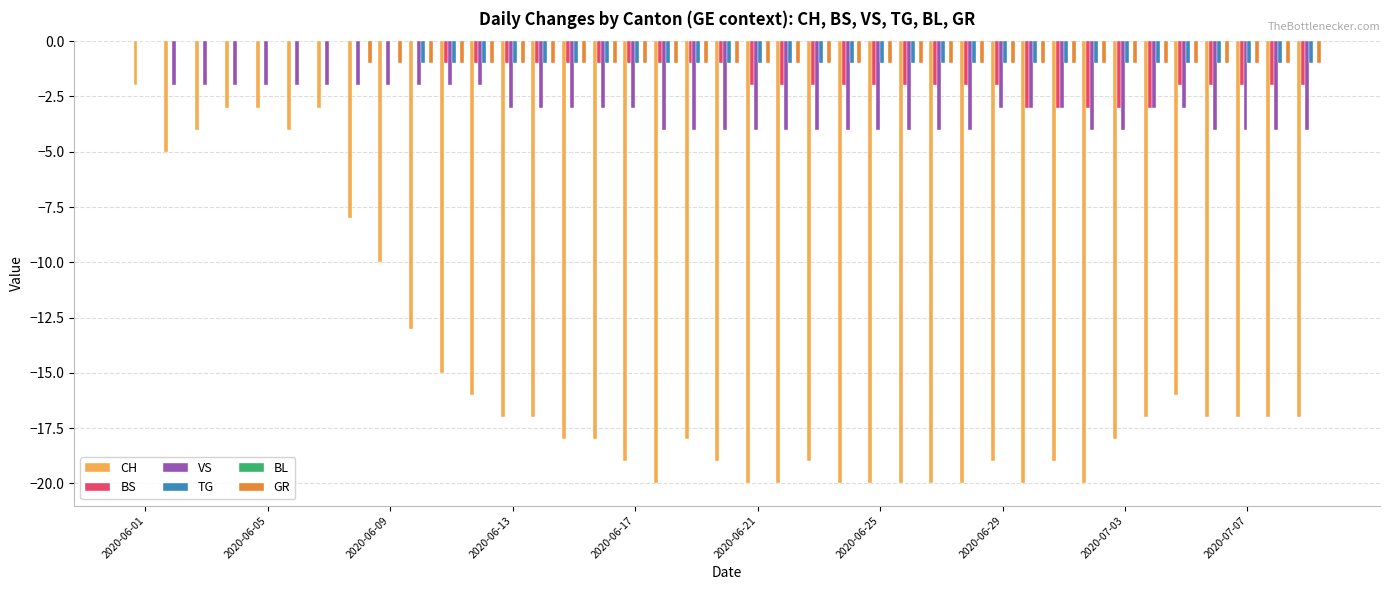

What is the sum of all CH values?

-588